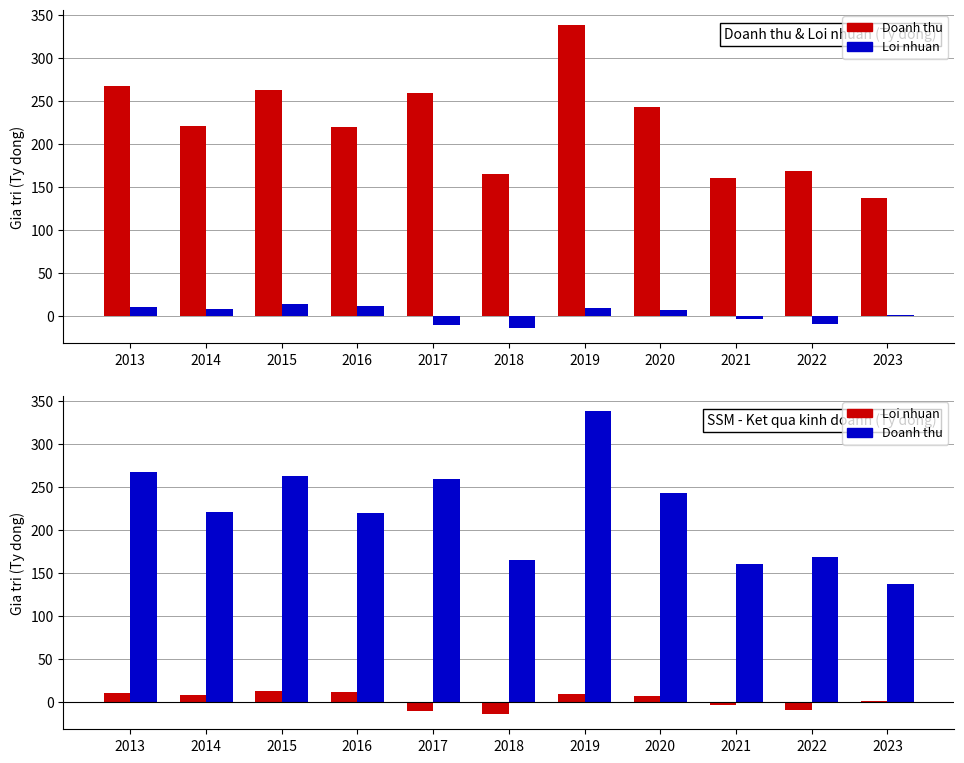

How many negative values does the Loi nhuan (Ty dong) series have?

4